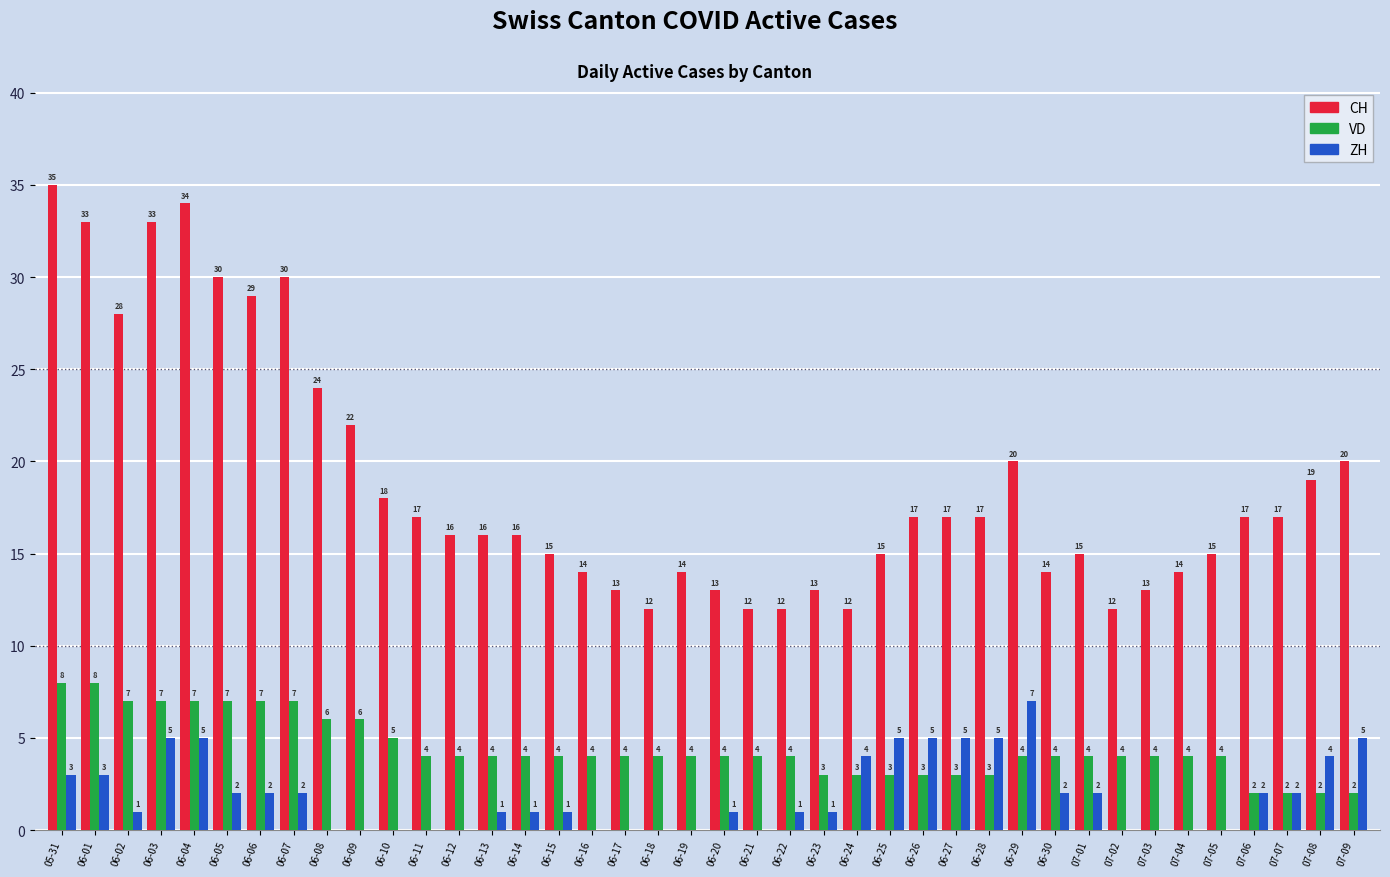

What is the sum of the CH values at 07-05 and 06-22?

27